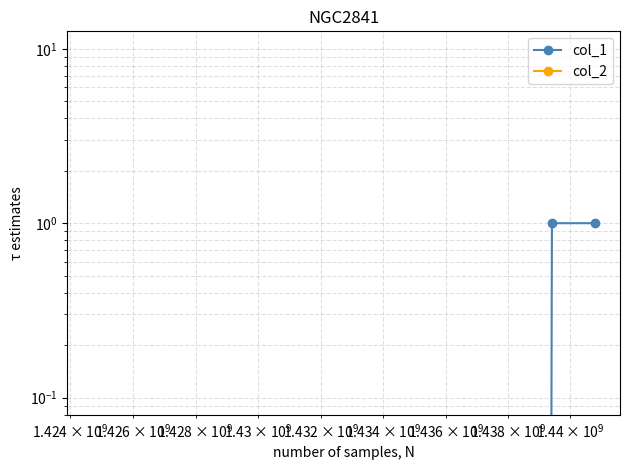

How many col_1 values are between 0 and 1?

3